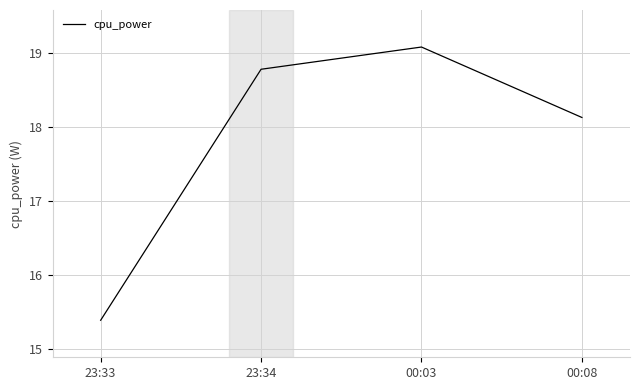

List the labels in order of value, smallest first.

23:33, 00:08, 23:34, 00:03